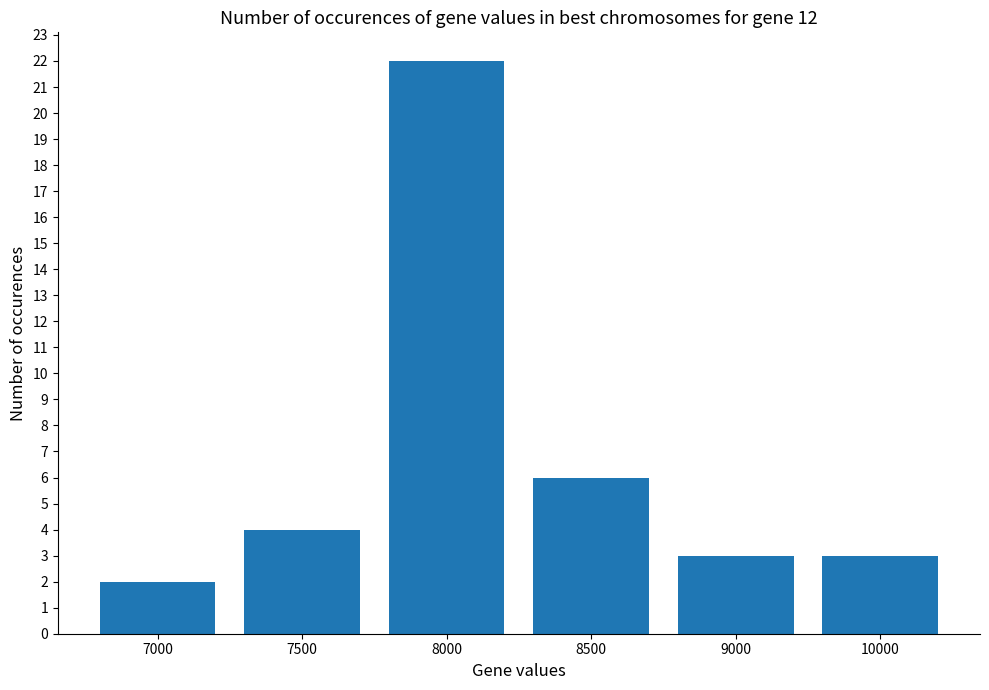

At which label is the value closest to 12?

8500